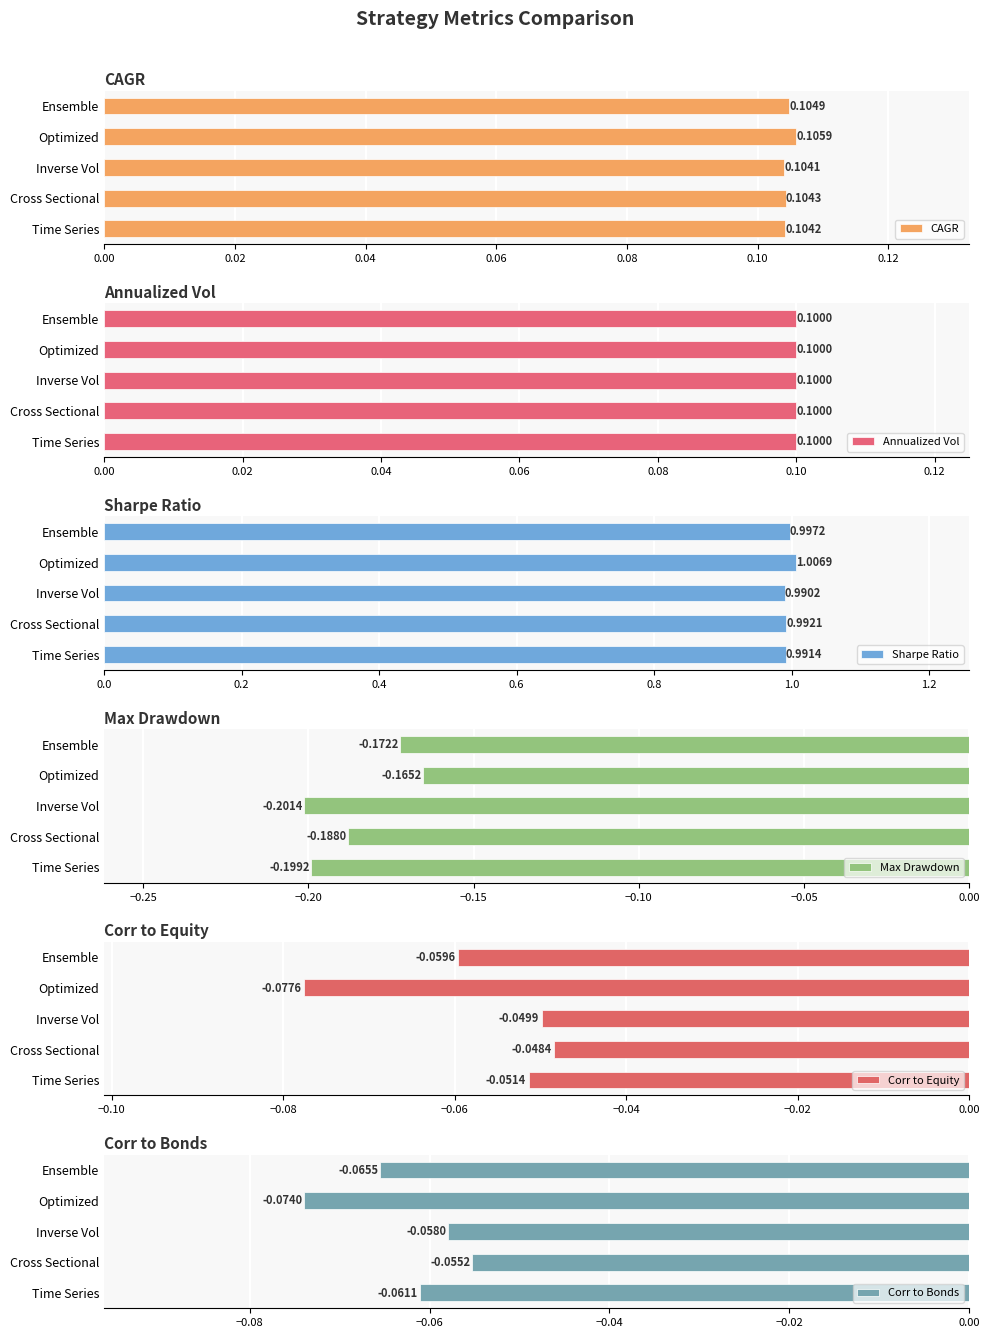

At which label does CAGR reach its peak?

Optimized